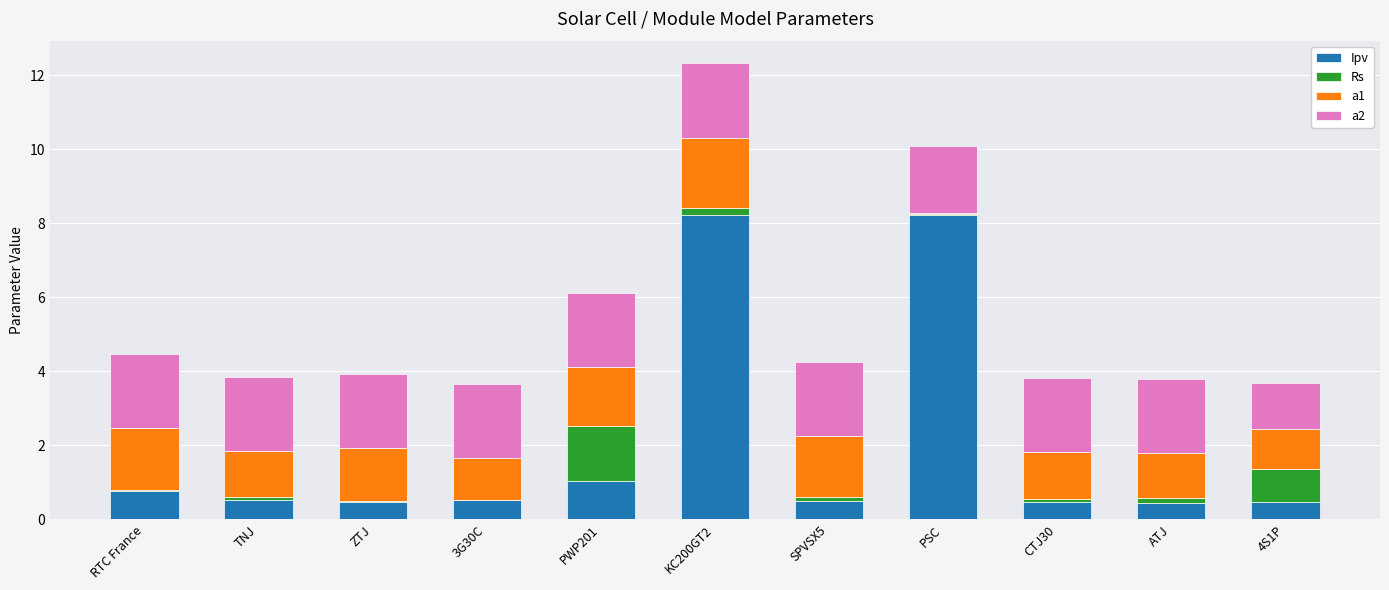

True or false: Ipv has a value of 0.5 at 3G30C.

True